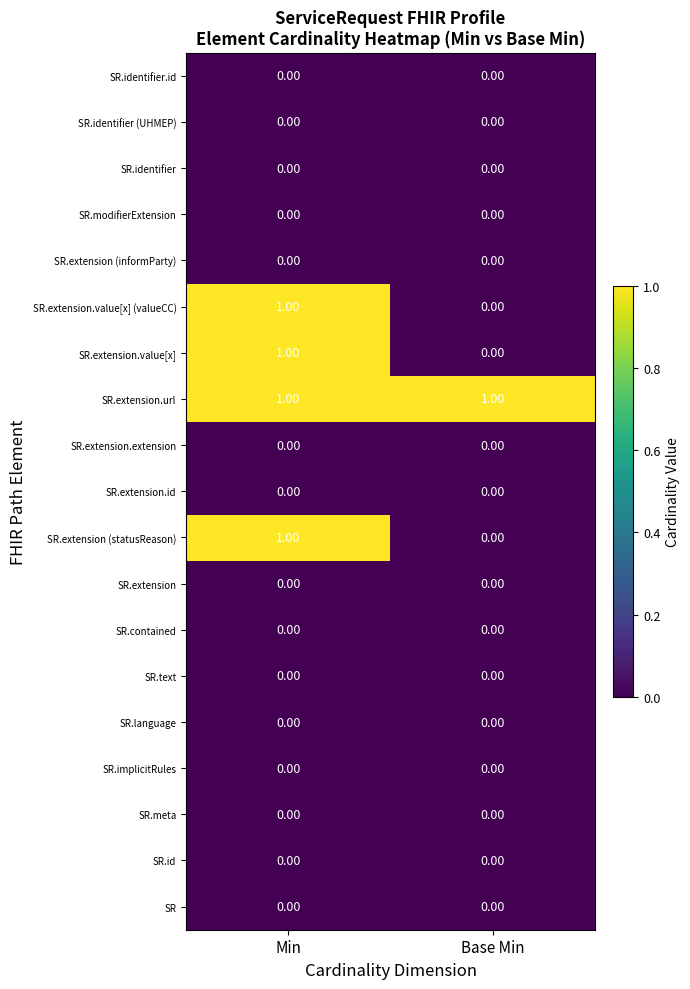

Which series has the largest total across all categories?

SR.extension.url